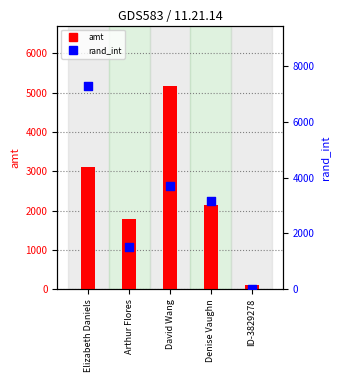

What is the total value across all series at Elizabeth Daniels?

10361.2